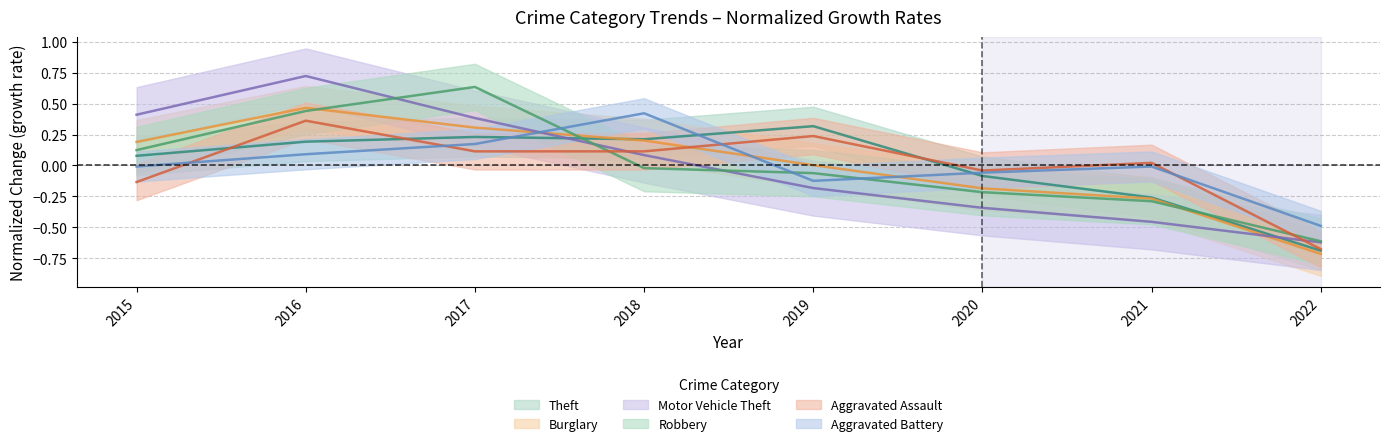

At which label does Robbery reach its peak?

2017